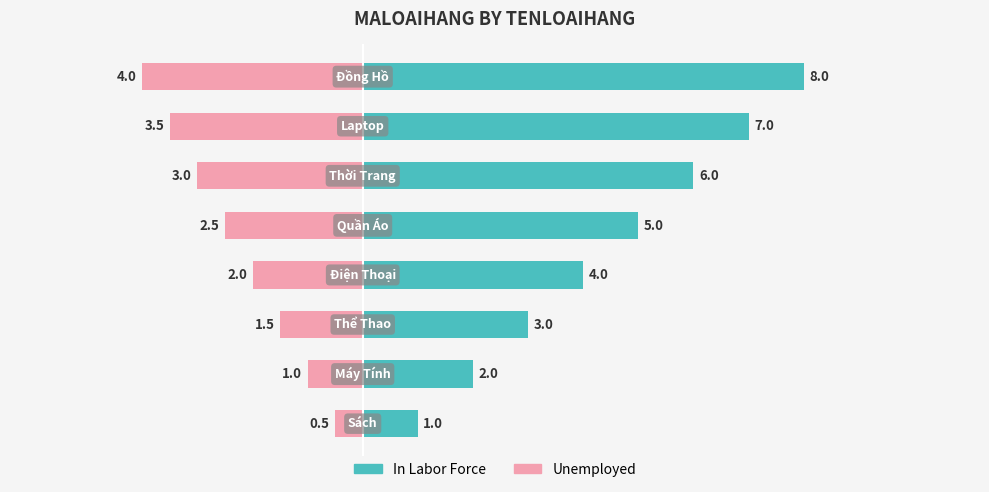

At 0, list the series in order from smallest to largest.

Unemployed, In Labor Force